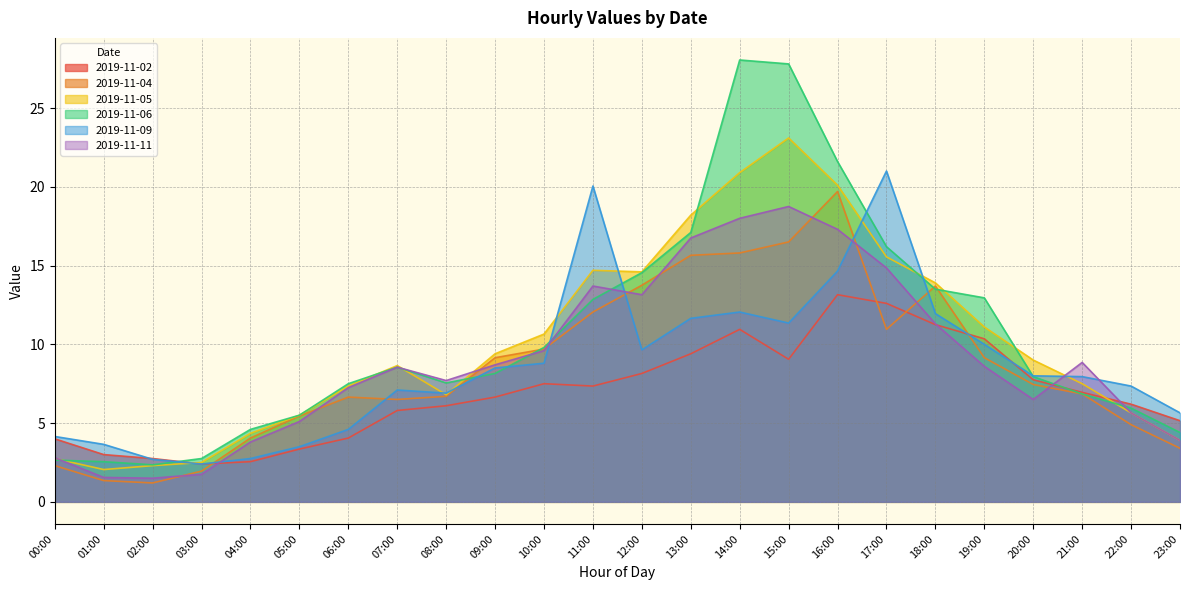

What is the sum of all 2019-11-11 values?

215.6